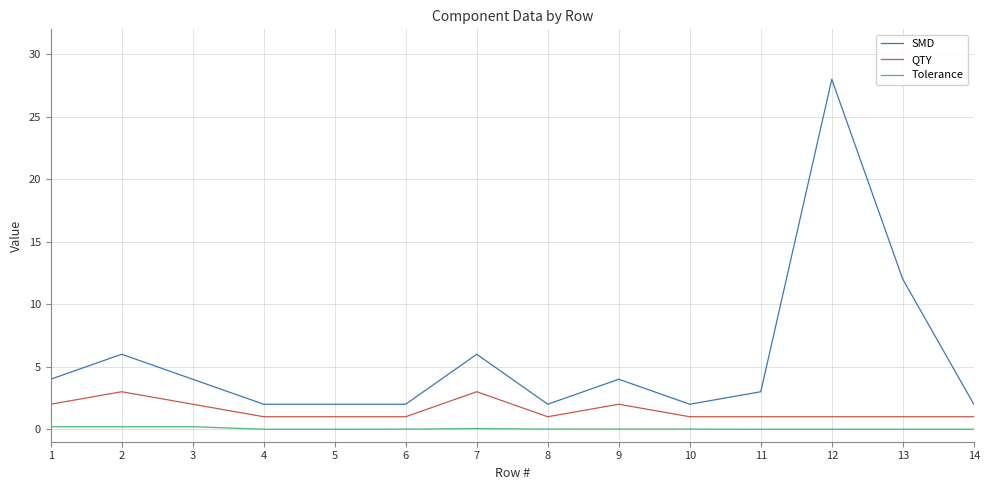

True or false: Tolerance and SMD cross at least once.

False